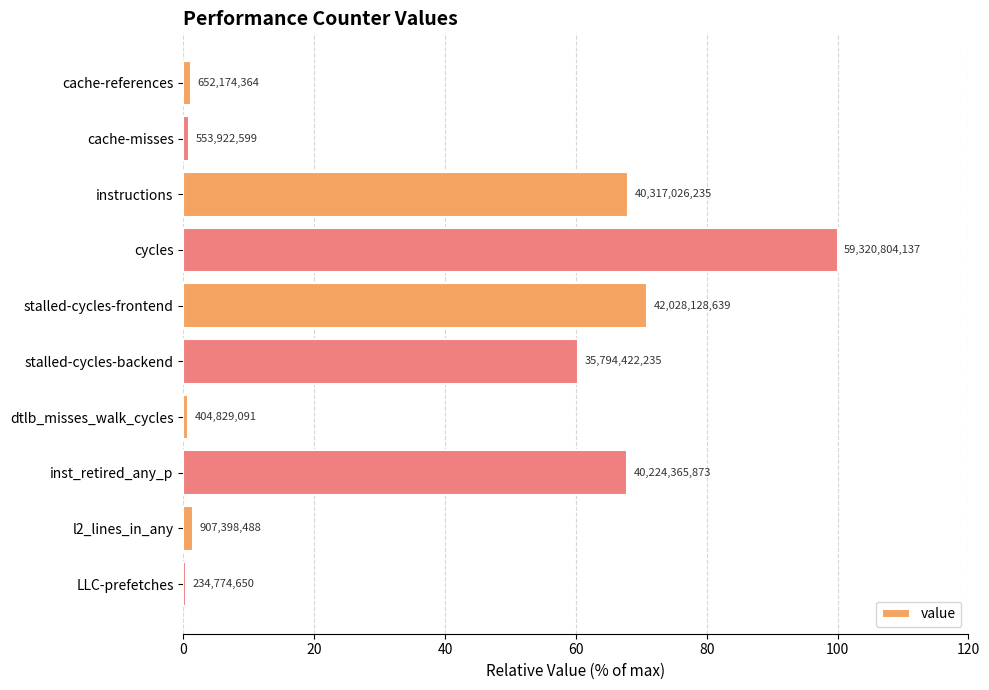

How many bars are there in total?

10